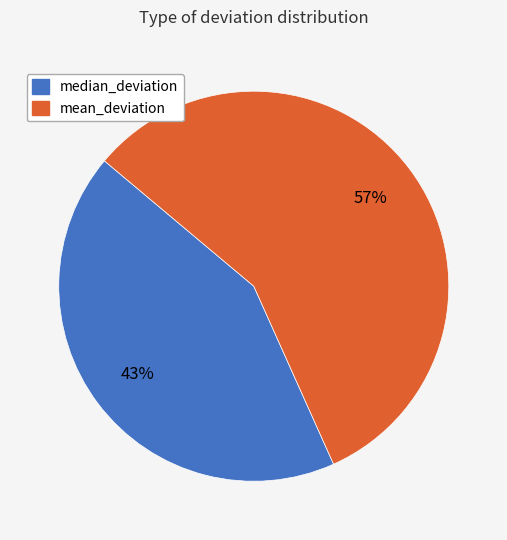

To the nearest percent, what is the average slice percentage?

50%